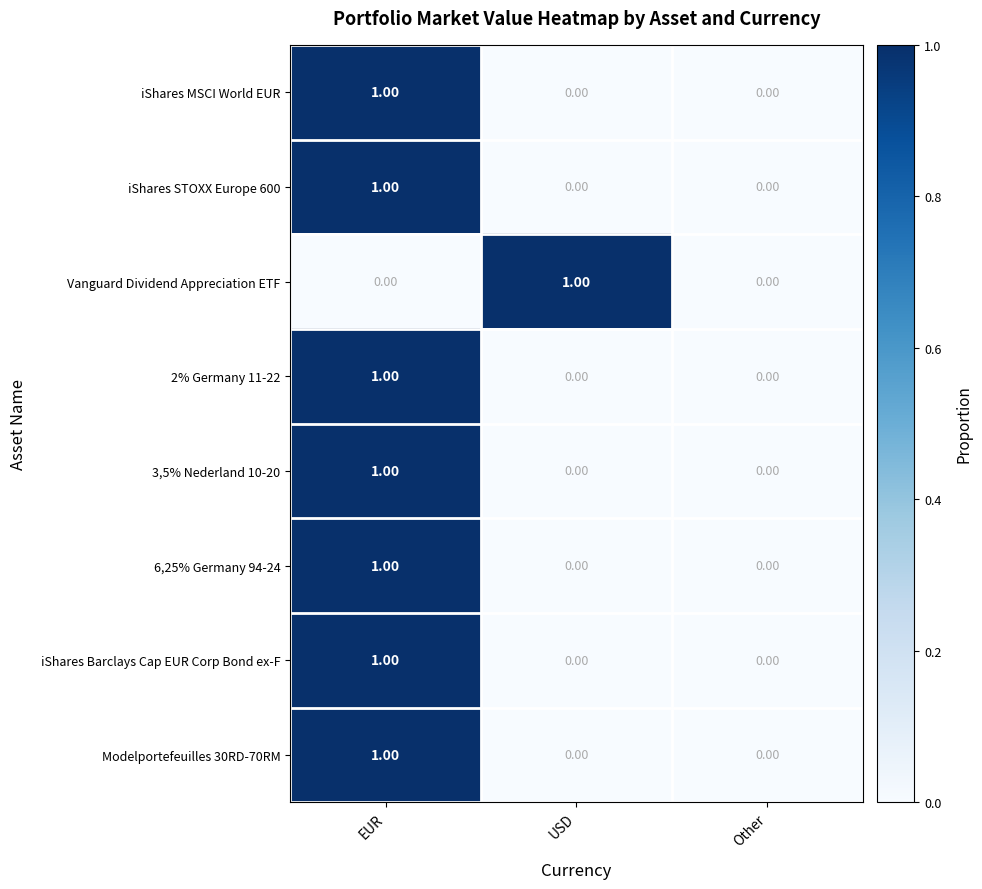

At which label does 2% Germany 11-22 reach its peak?

EUR